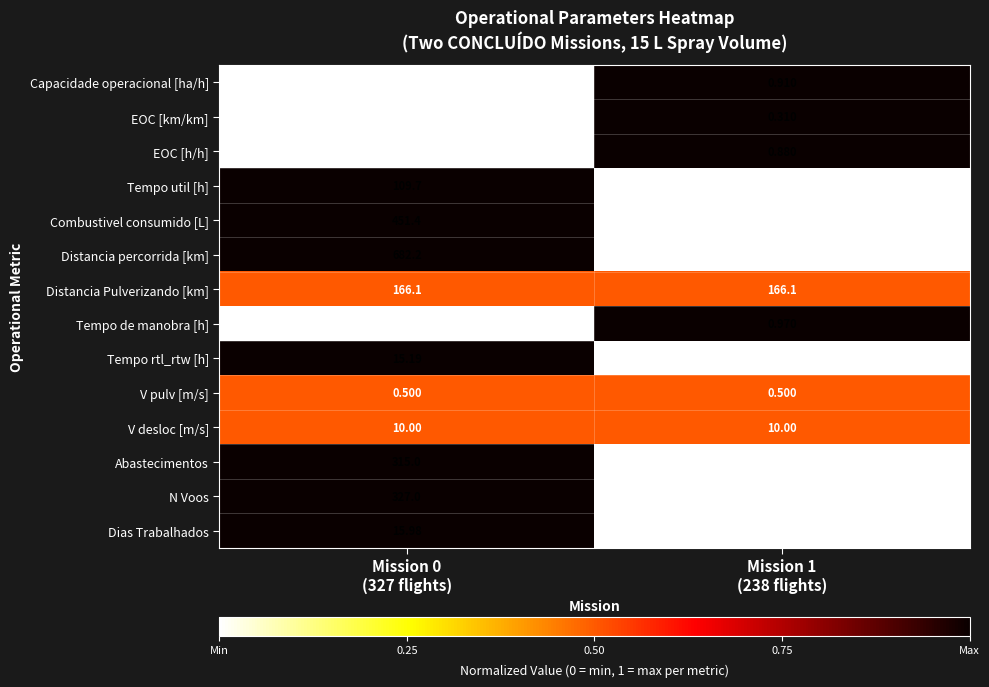

Which series has the largest range (max minus min)?

Abastecimentos